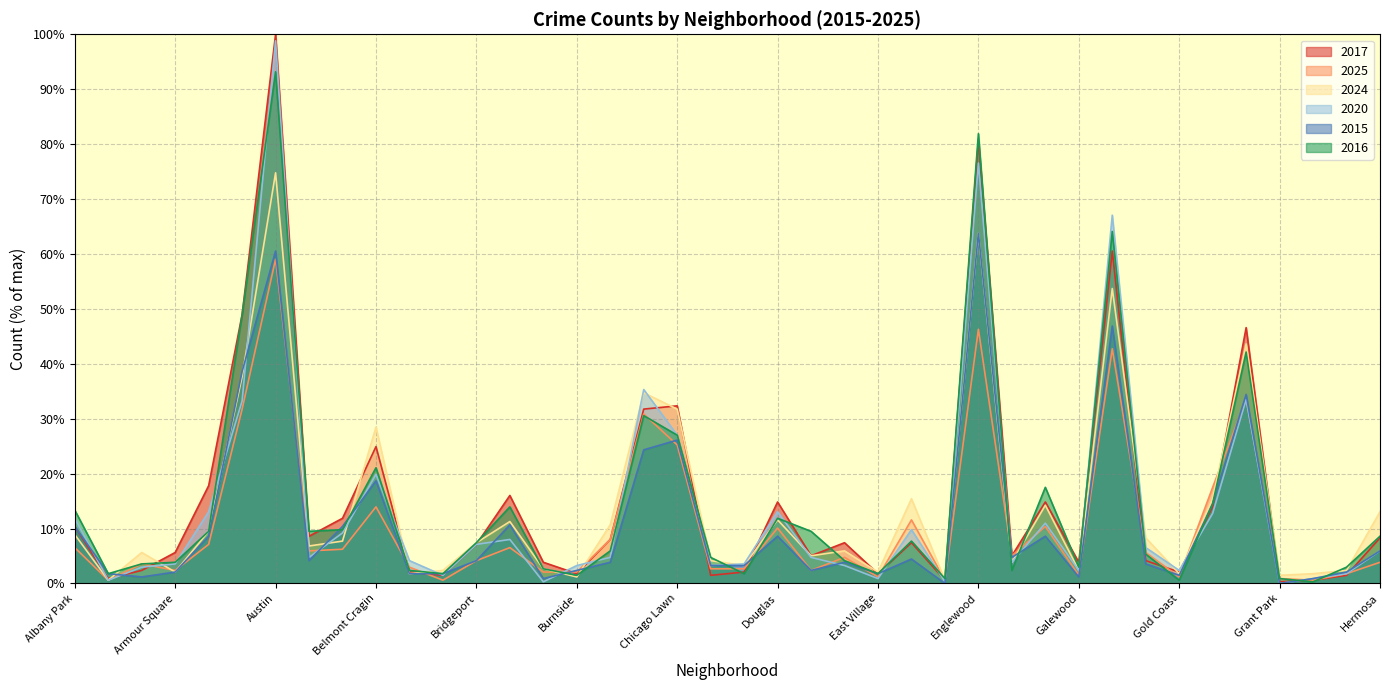

Which label corresponds to the largest value in the chart?

Austin